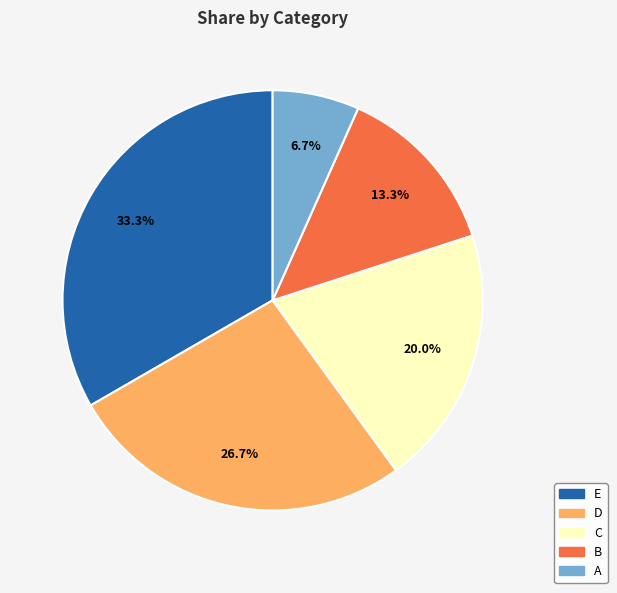

True or false: D accounts for 27% of the total.

True